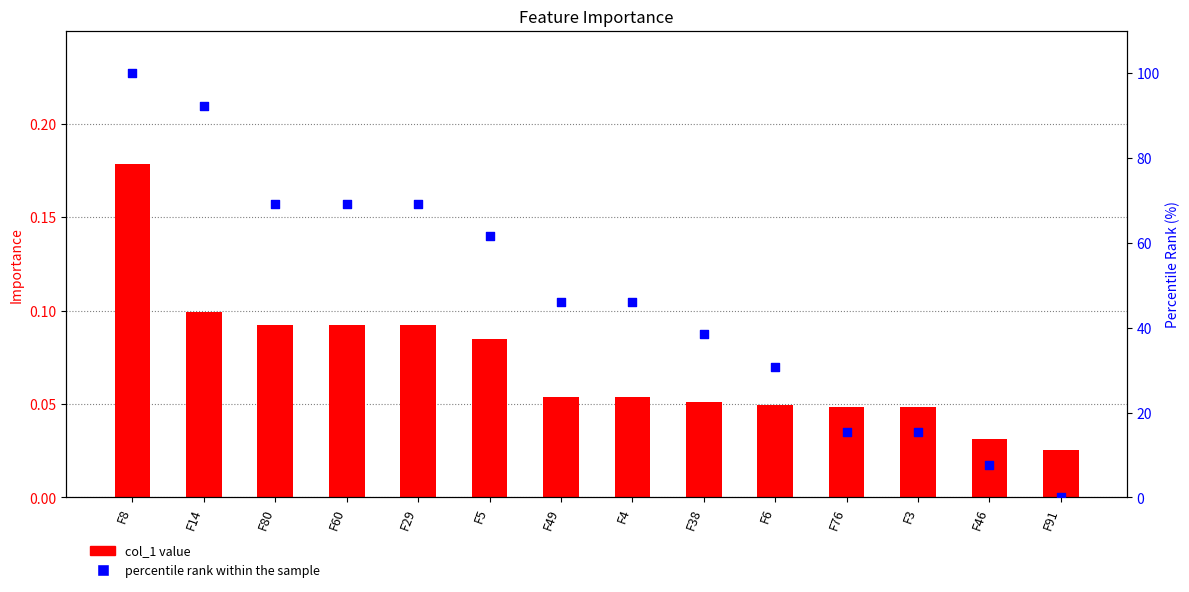

Which series contains the lowest Y value?

percentile rank